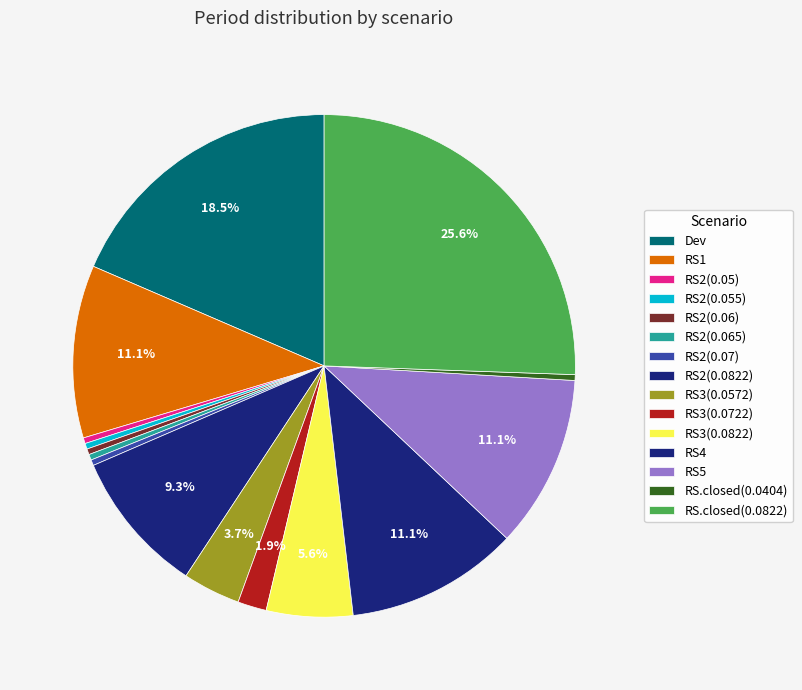

True or false: RS2(0.065) accounts for 15% of the total.

False